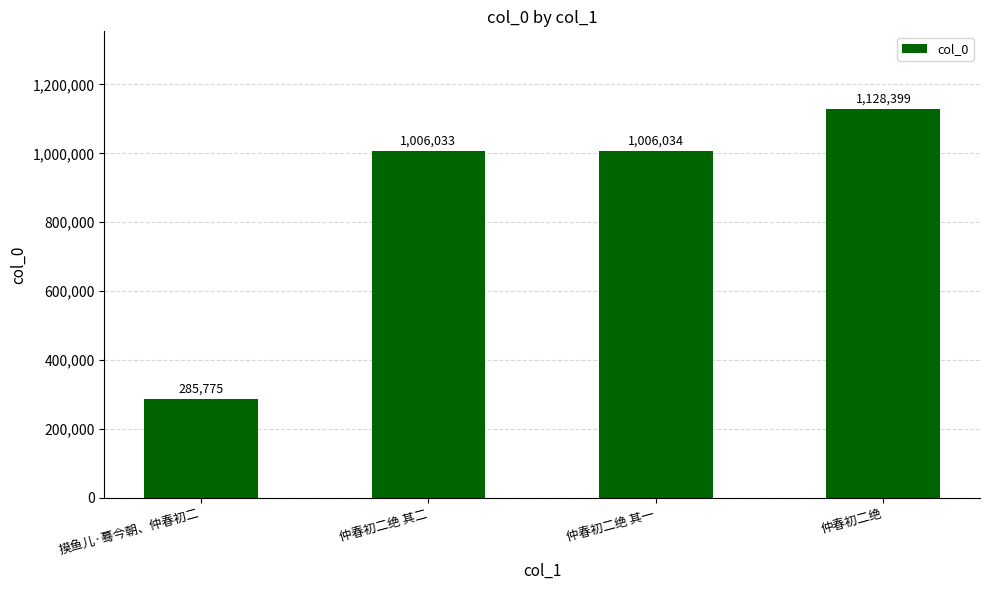

Reading left to right, extract all data points from this chart.

摸鱼儿·蓦今朝、仲春初二=285775	仲春初二绝 其二=1006033	仲春初二绝 其一=1006034	仲春初二绝=1128399